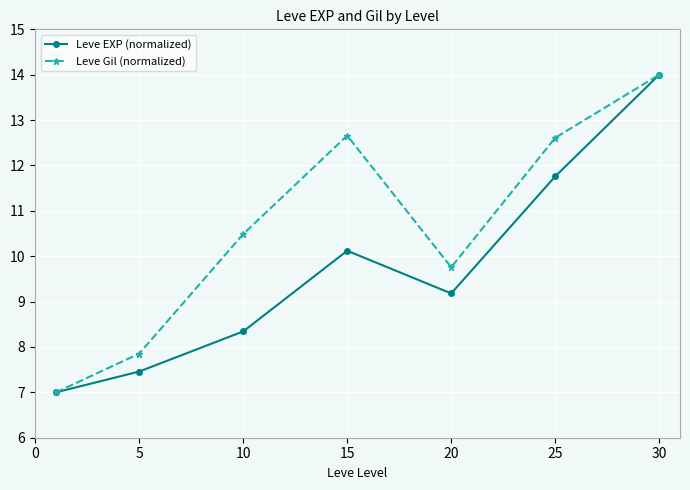

Rank the series by their average value, from lowest to highest.

Leve EXP (normalized), Leve Gil (normalized)